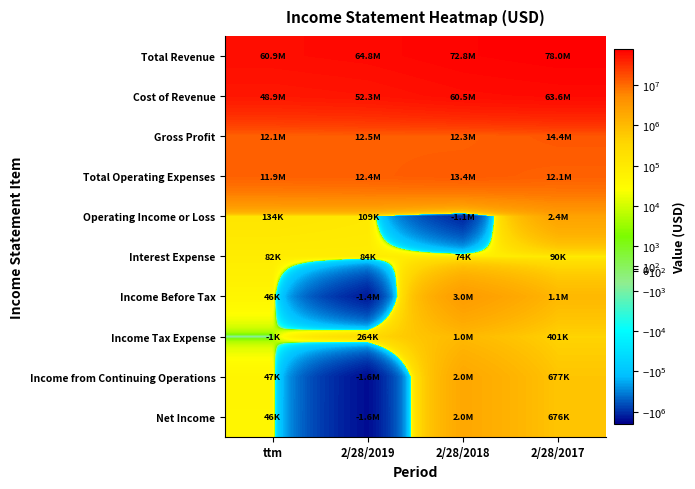

At which category is the sum across all series the highest?

2/28/2017